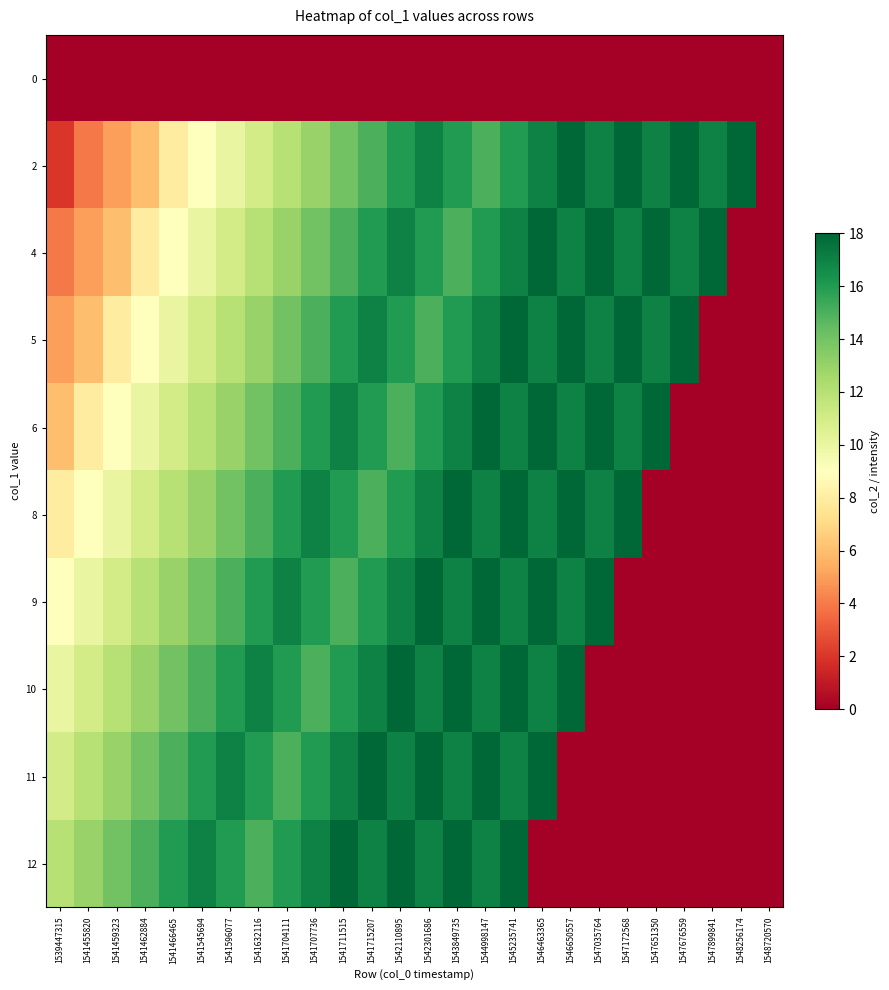

Reading left to right, list all the values displayed in this chart.

0: 1539447315=0	1541455820=0	1541459323=0	1541462884=0	1541466465=0	1541545694=0	1541596077=0	1541632116=0	1541704111=0	1541707736=0	1541711515=0	1541715207=0	1542110895=0	1542301686=0	1543849735=0	1544998147=0	1545235741=0	1546463365=0	1546650557=0	1547035764=0	1547172568=0	1547651350=0	1547676559=0	1547899841=0	1548256174=0	1548720570=0
2: 1539447315=2	1541455820=4	1541459323=5	1541462884=6	1541466465=8	1541545694=9	1541596077=10	1541632116=11	1541704111=12	1541707736=13	1541711515=14	1541715207=15	1542110895=16	1542301686=17	1543849735=16	1544998147=15	1545235741=16	1546463365=17	1546650557=18	1547035764=17	1547172568=18	1547651350=17	1547676559=18	1547899841=17	1548256174=18	1548720570=0
4: 1539447315=4	1541455820=5	1541459323=6	1541462884=8	1541466465=9	1541545694=10	1541596077=11	1541632116=12	1541704111=13	1541707736=14	1541711515=15	1541715207=16	1542110895=17	1542301686=16	1543849735=15	1544998147=16	1545235741=17	1546463365=18	1546650557=17	1547035764=18	1547172568=17	1547651350=18	1547676559=17	1547899841=18	1548256174=0	1548720570=0
5: 1539447315=5	1541455820=6	1541459323=8	1541462884=9	1541466465=10	1541545694=11	1541596077=12	1541632116=13	1541704111=14	1541707736=15	1541711515=16	1541715207=17	1542110895=16	1542301686=15	1543849735=16	1544998147=17	1545235741=18	1546463365=17	1546650557=18	1547035764=17	1547172568=18	1547651350=17	1547676559=18	1547899841=0	1548256174=0	1548720570=0
6: 1539447315=6	1541455820=8	1541459323=9	1541462884=10	1541466465=11	1541545694=12	1541596077=13	1541632116=14	1541704111=15	1541707736=16	1541711515=17	1541715207=16	1542110895=15	1542301686=16	1543849735=17	1544998147=18	1545235741=17	1546463365=18	1546650557=17	1547035764=18	1547172568=17	1547651350=18	1547676559=0	1547899841=0	1548256174=0	1548720570=0
8: 1539447315=8	1541455820=9	1541459323=10	1541462884=11	1541466465=12	1541545694=13	1541596077=14	1541632116=15	1541704111=16	1541707736=17	1541711515=16	1541715207=15	1542110895=16	1542301686=17	1543849735=18	1544998147=17	1545235741=18	1546463365=17	1546650557=18	1547035764=17	1547172568=18	1547651350=0	1547676559=0	1547899841=0	1548256174=0	1548720570=0
9: 1539447315=9	1541455820=10	1541459323=11	1541462884=12	1541466465=13	1541545694=14	1541596077=15	1541632116=16	1541704111=17	1541707736=16	1541711515=15	1541715207=16	1542110895=17	1542301686=18	1543849735=17	1544998147=18	1545235741=17	1546463365=18	1546650557=17	1547035764=18	1547172568=0	1547651350=0	1547676559=0	1547899841=0	1548256174=0	1548720570=0
10: 1539447315=10	1541455820=11	1541459323=12	1541462884=13	1541466465=14	1541545694=15	1541596077=16	1541632116=17	1541704111=16	1541707736=15	1541711515=16	1541715207=17	1542110895=18	1542301686=17	1543849735=18	1544998147=17	1545235741=18	1546463365=17	1546650557=18	1547035764=0	1547172568=0	1547651350=0	1547676559=0	1547899841=0	1548256174=0	1548720570=0
11: 1539447315=11	1541455820=12	1541459323=13	1541462884=14	1541466465=15	1541545694=16	1541596077=17	1541632116=16	1541704111=15	1541707736=16	1541711515=17	1541715207=18	1542110895=17	1542301686=18	1543849735=17	1544998147=18	1545235741=17	1546463365=18	1546650557=0	1547035764=0	1547172568=0	1547651350=0	1547676559=0	1547899841=0	1548256174=0	1548720570=0
12: 1539447315=12	1541455820=13	1541459323=14	1541462884=15	1541466465=16	1541545694=17	1541596077=16	1541632116=15	1541704111=16	1541707736=17	1541711515=18	1541715207=17	1542110895=18	1542301686=17	1543849735=18	1544998147=17	1545235741=18	1546463365=0	1546650557=0	1547035764=0	1547172568=0	1547651350=0	1547676559=0	1547899841=0	1548256174=0	1548720570=0